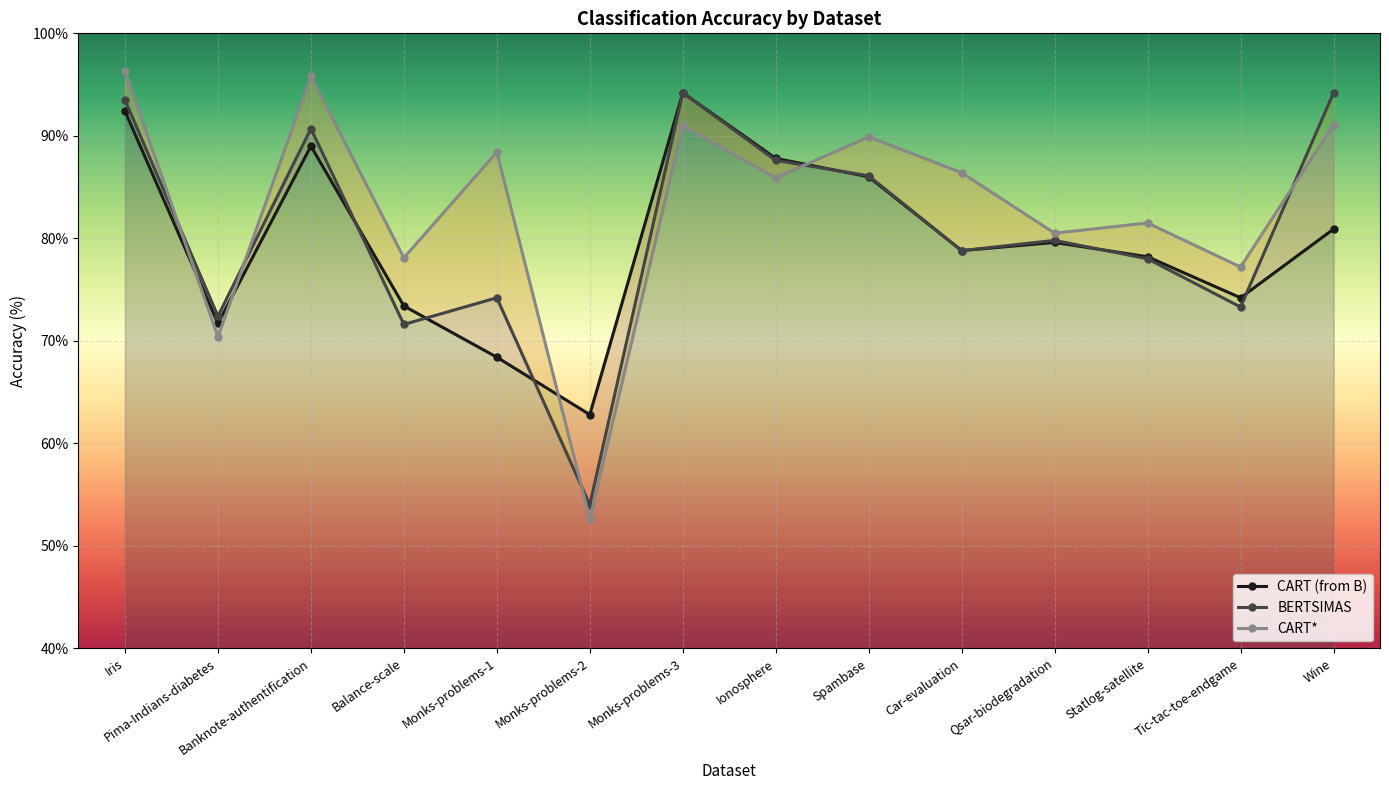

What is the average value of the CART* series?

83.2